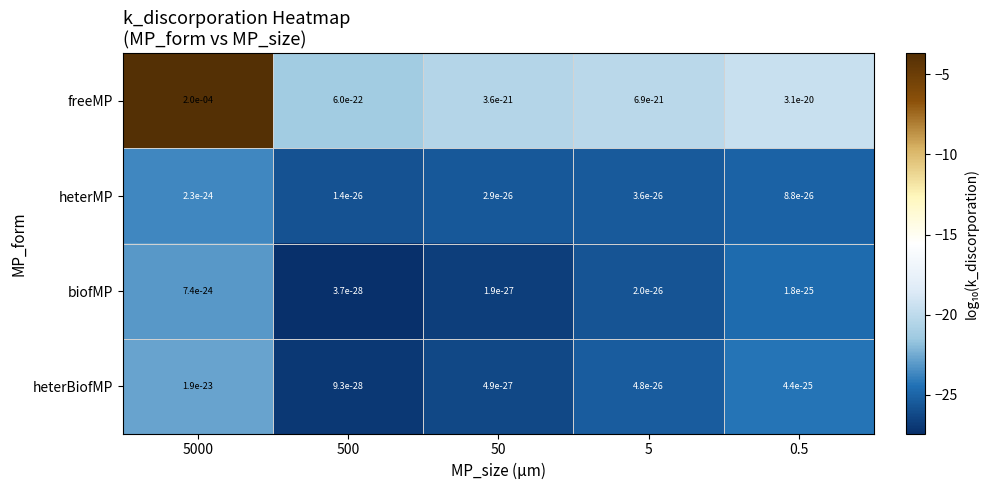

Which series has the largest range (max minus min)?

freeMP